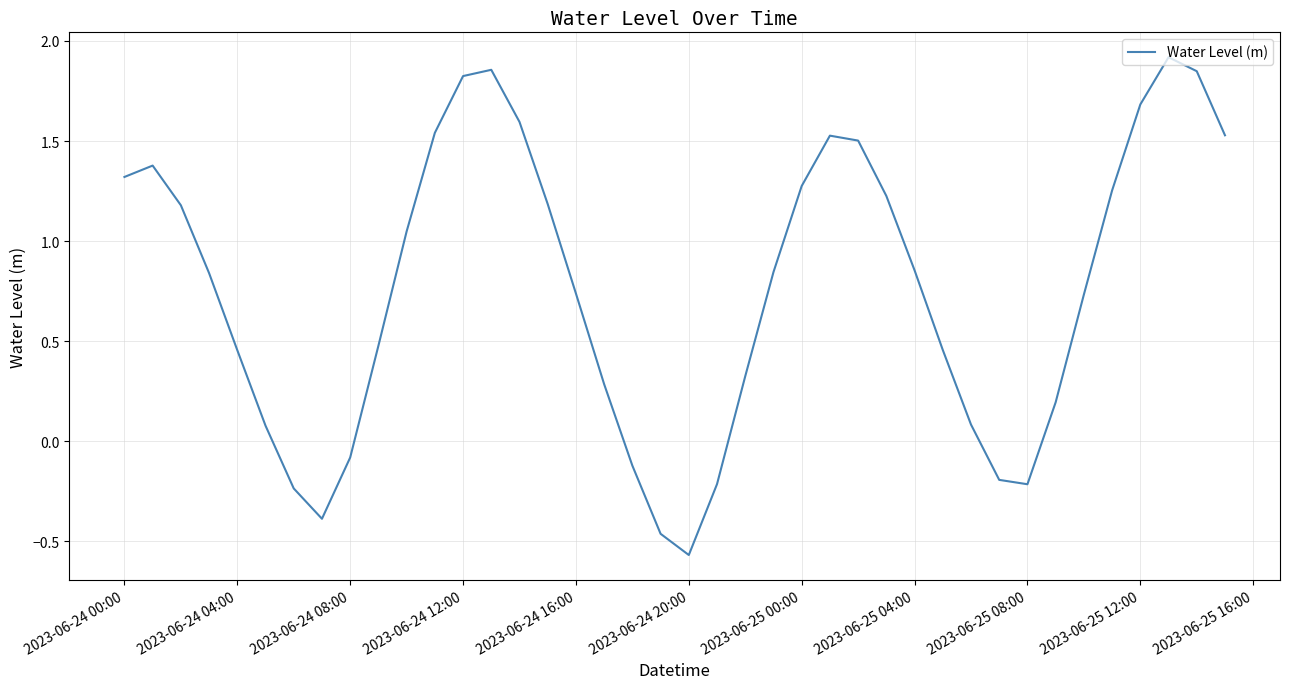

Does the chart display data point markers on the line(s)?

No